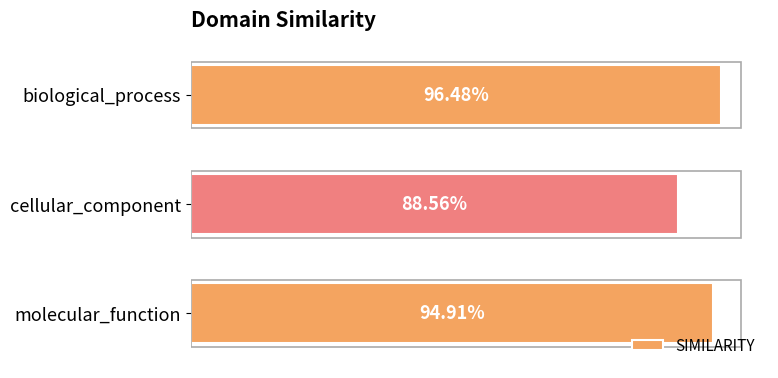

Does the chart contain any negative values?

No